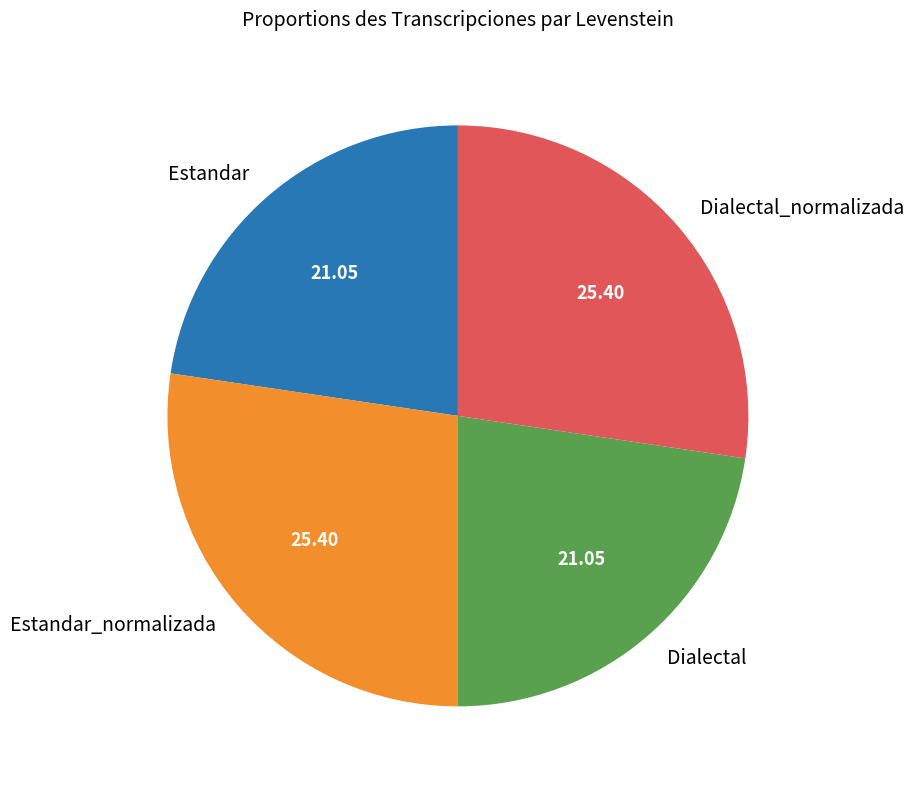

Count the number of slices in the pie.

4